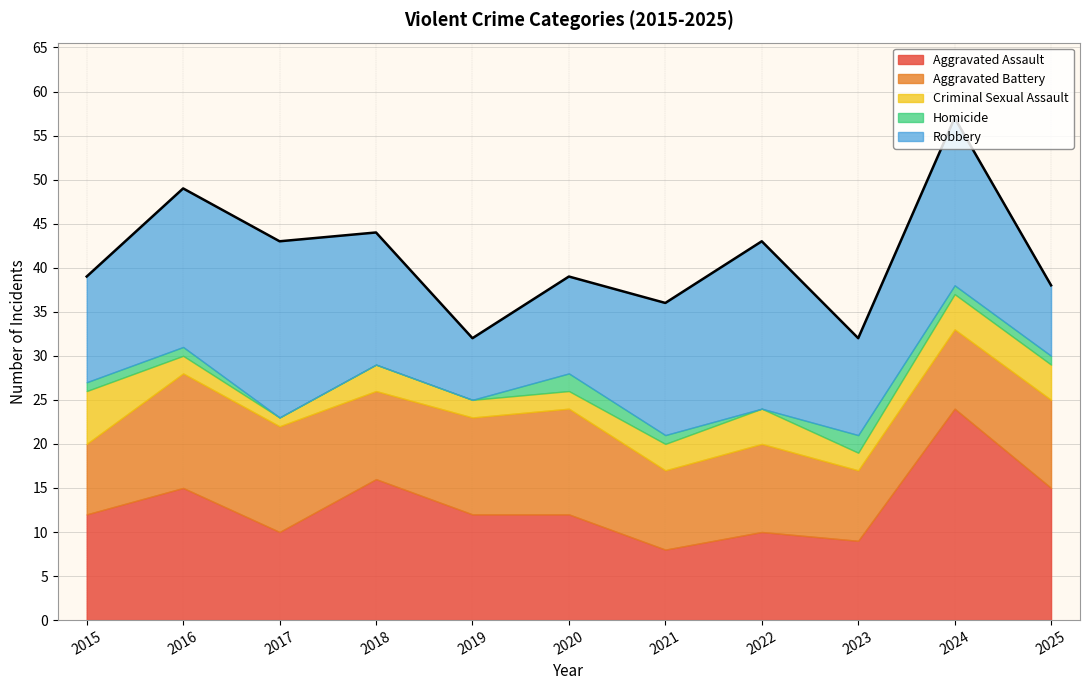

True or false: Criminal Sexual Assault and Aggravated Battery intersect in this chart.

False